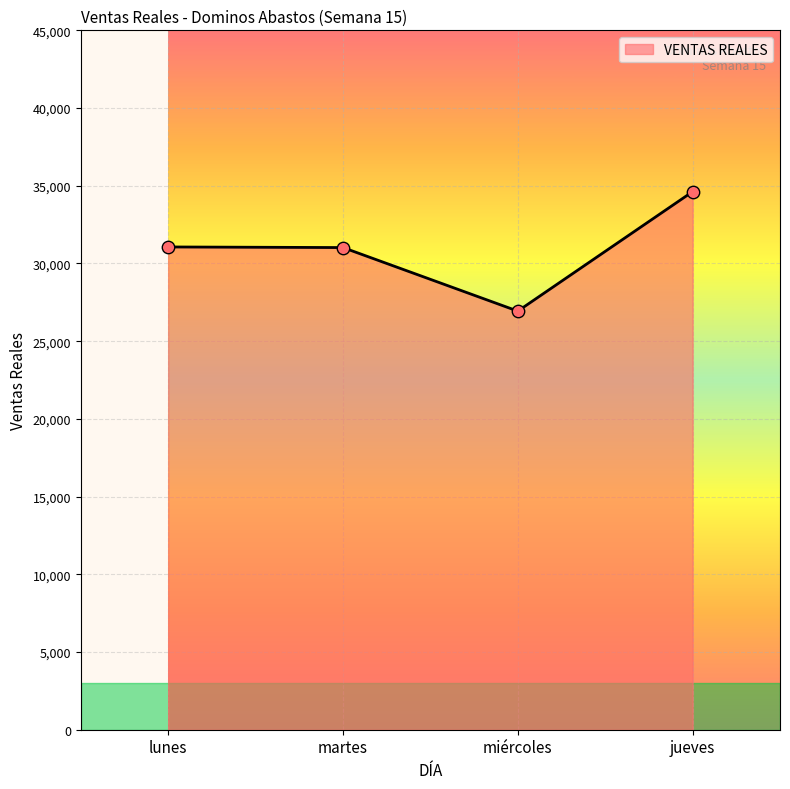

Approximately how many times larger is the value at jueves compared to martes?

1.1